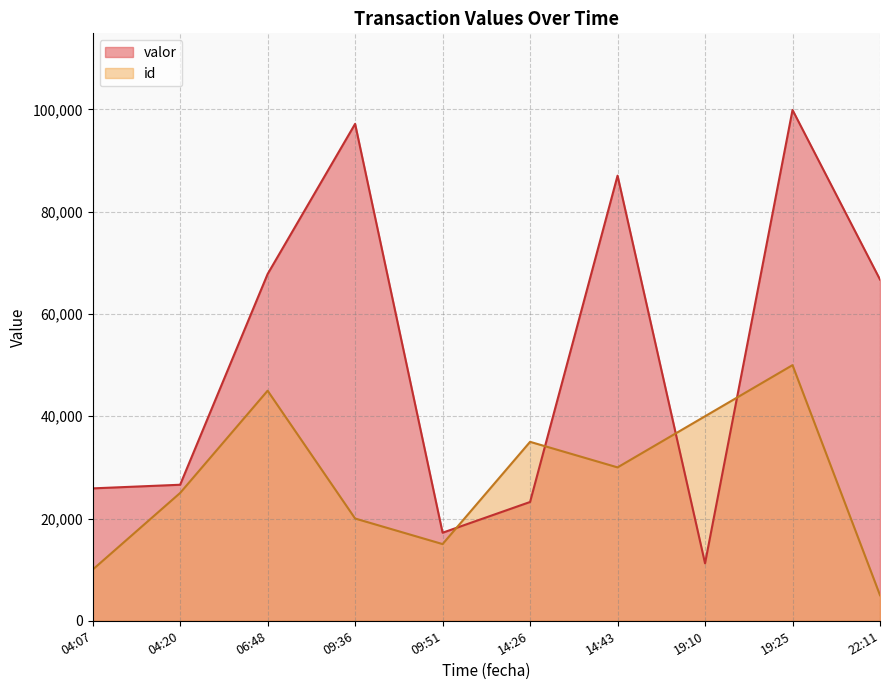

What value does the valor series have at 2020-04-18T19:10:48, to the nearest 50?

11250